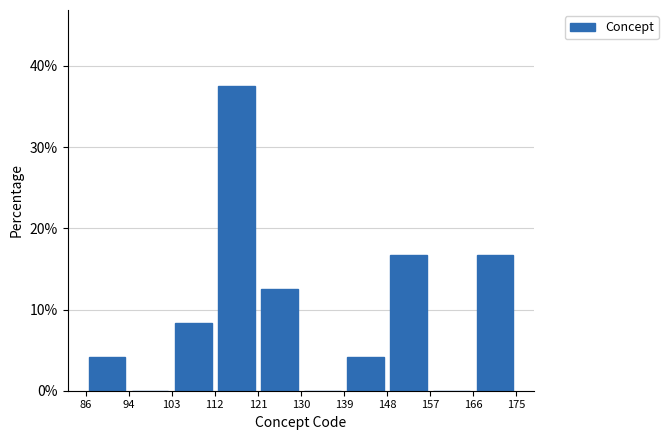

Reading left to right, transcribe this chart: for each bar, give the range it covers on the x-axis and its height. The values are not printed on the chart, so give them approximately, as read against the axis.

86 to 94: 4
94 to 103: 0
103 to 112: 8
112 to 121: 38
121 to 130: 13
130 to 139: 0
139 to 148: 4
148 to 157: 17
157 to 166: 0
166 to 175: 17